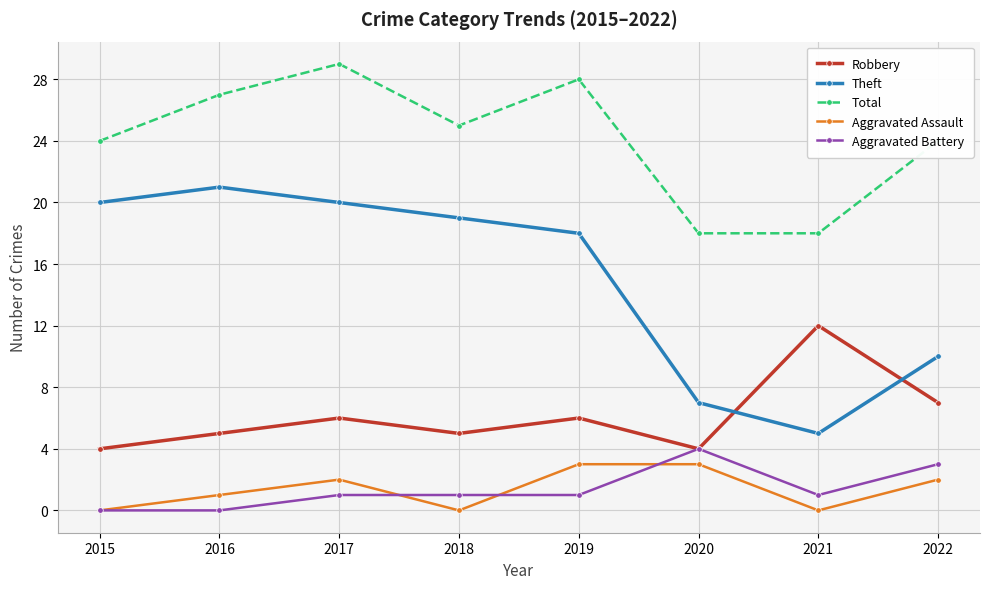

In Theft, how many points are higher than both neighbors (excluding endpoints)?

1